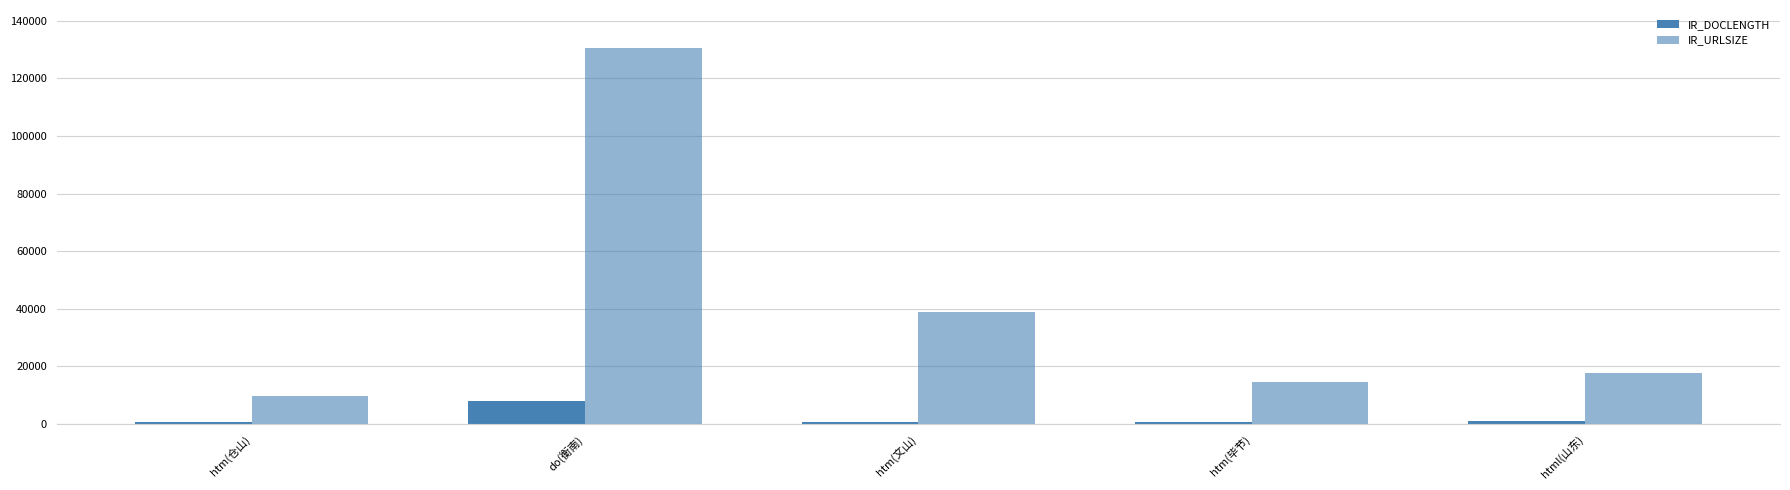

At which category does the chart reach its minimum across all series?

htm(毕节)